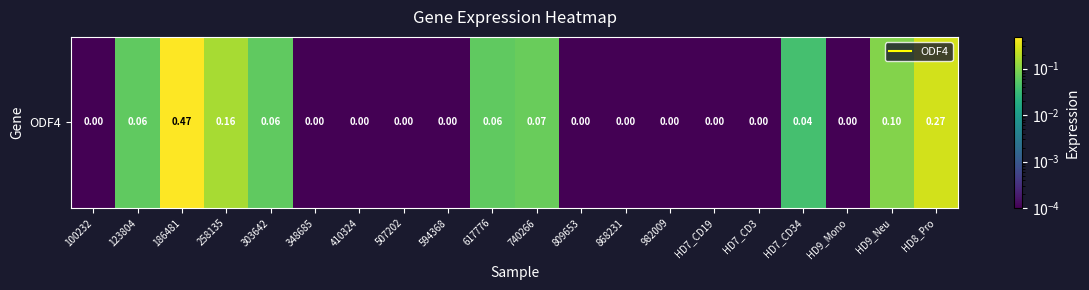

Reading left to right, extract all data points from this chart.

0.0	0.1	0.5	0.2	0.1	0.0	0.0	0.0	0.0	0.1	0.1	0.0	0.0	0.0	0.0	0.0	0.0	0.0	0.1	0.3